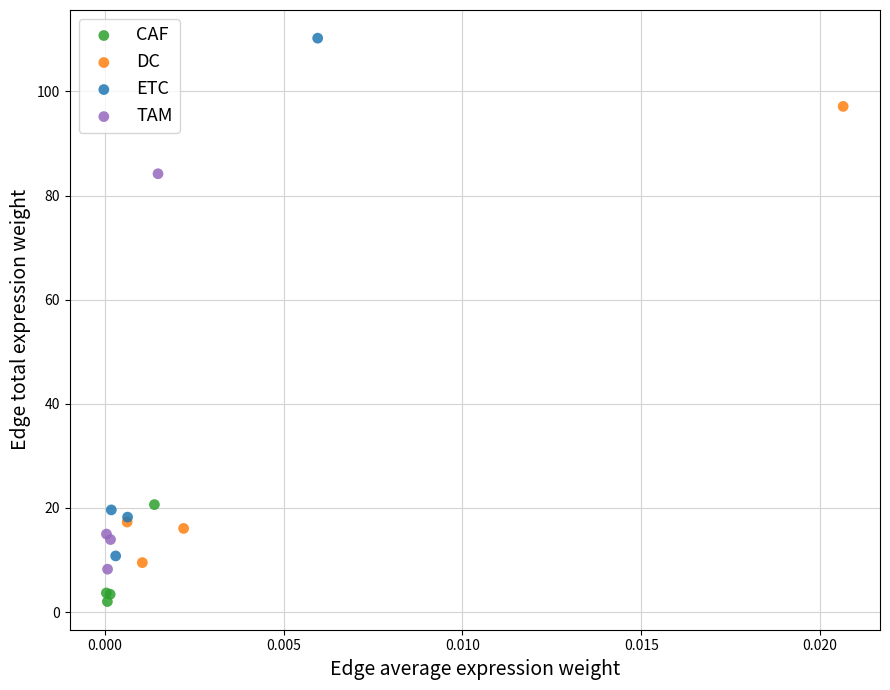

Which series contains the lowest Y value?

CAF